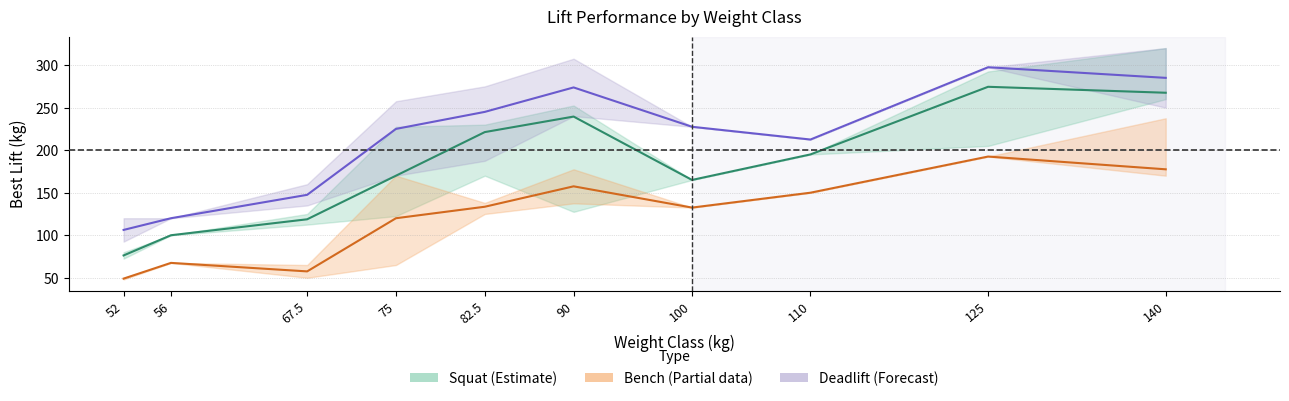

The value of Bench (Best3BenchKg) at 67.5 is 33.4. True or false?

False